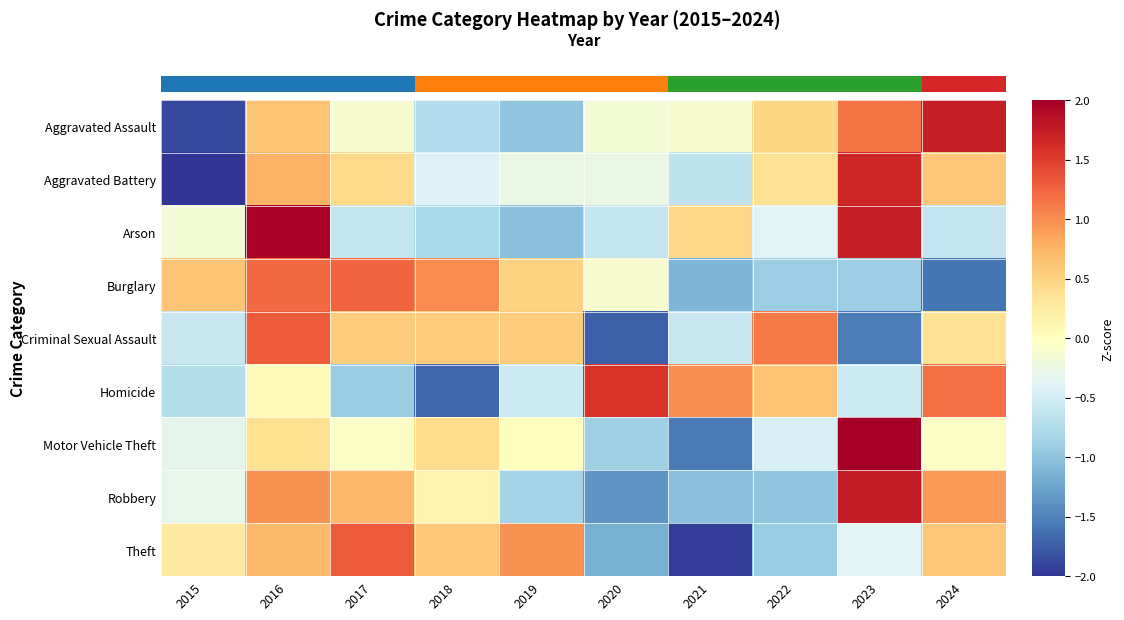

What is the approximate value of Homicide at 2015?

-0.7